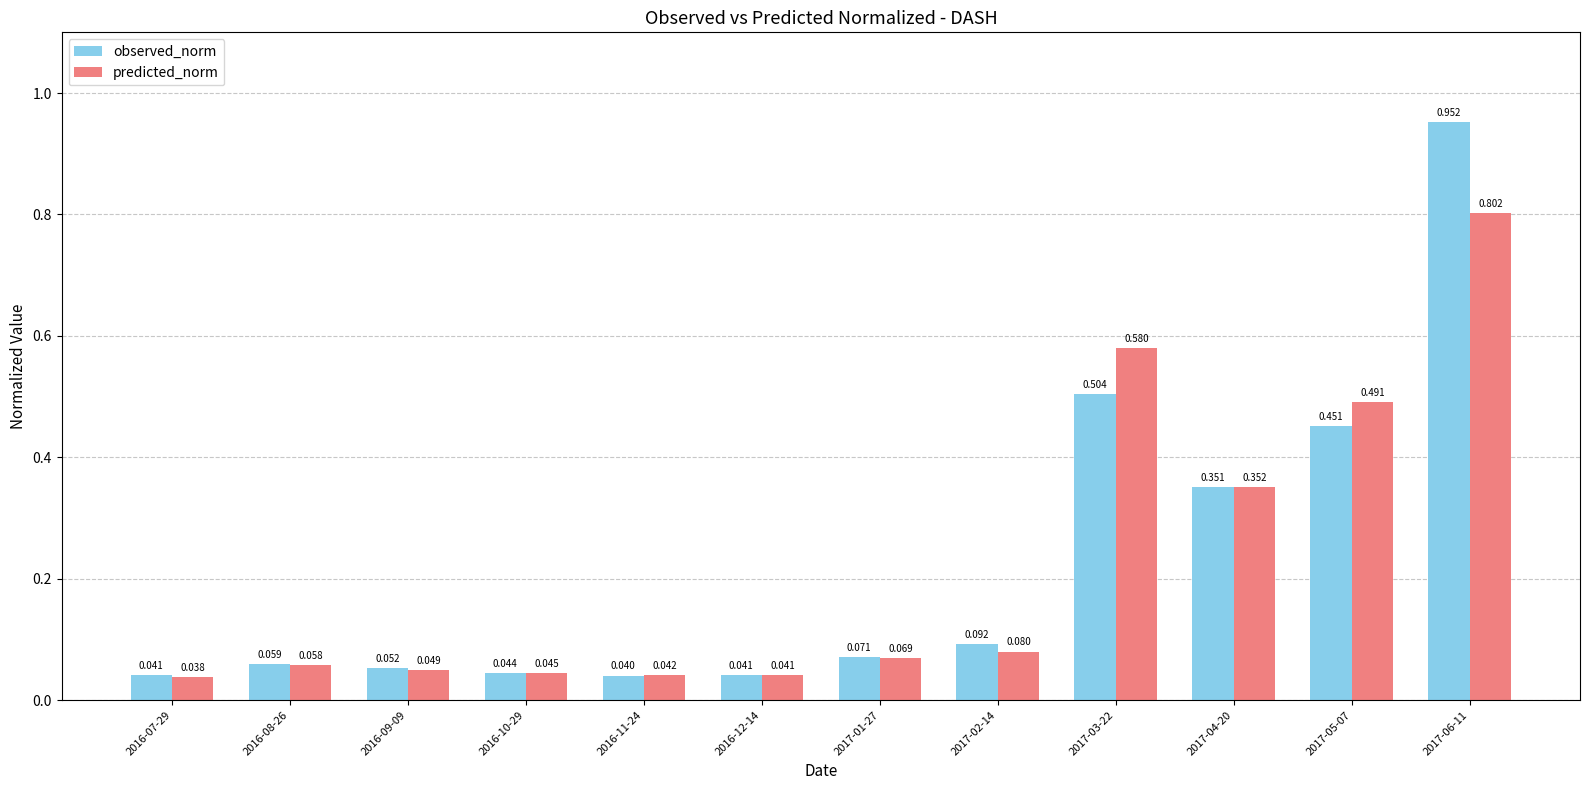

Count the number of data series in this chart.

2